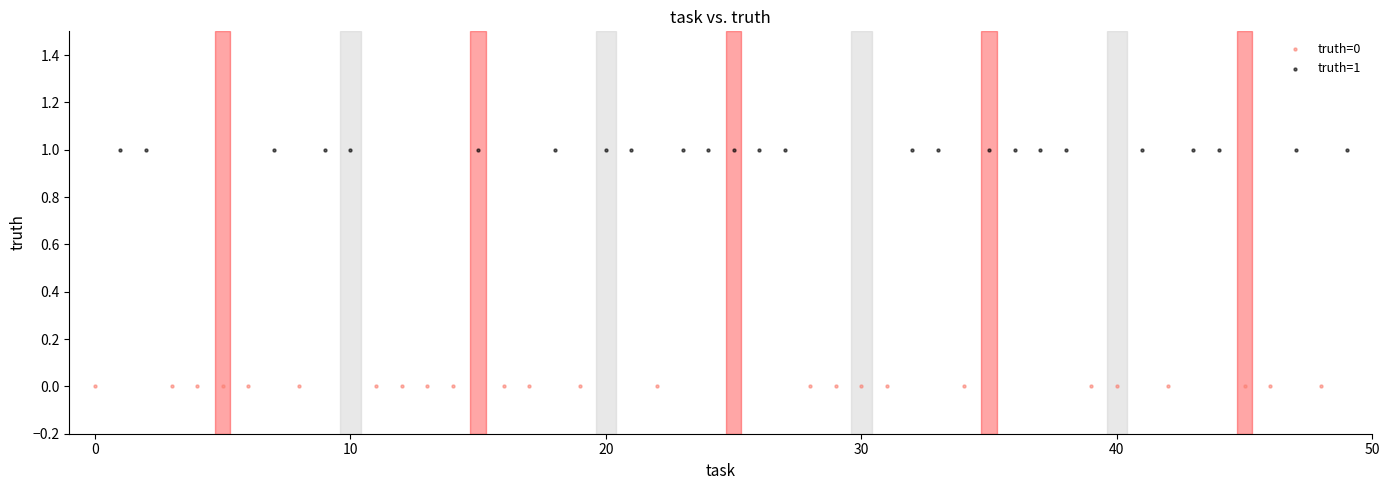

Which series contains the lowest Y value?

truth=0